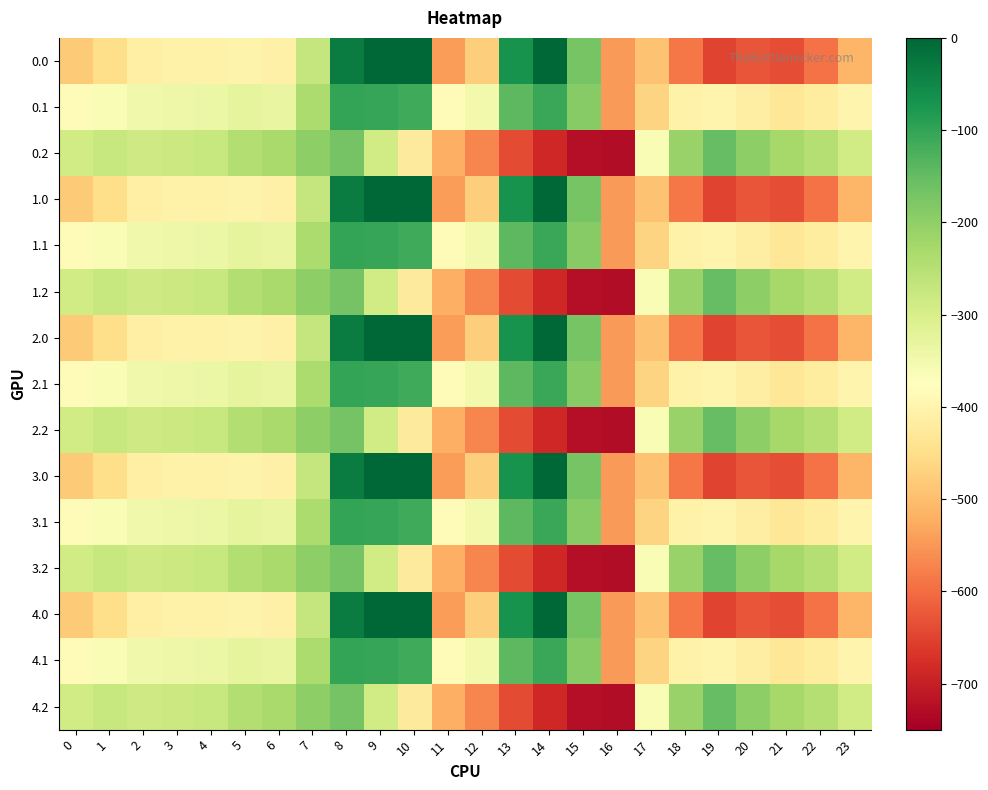

Which label corresponds to the smallest value in the chart?

16